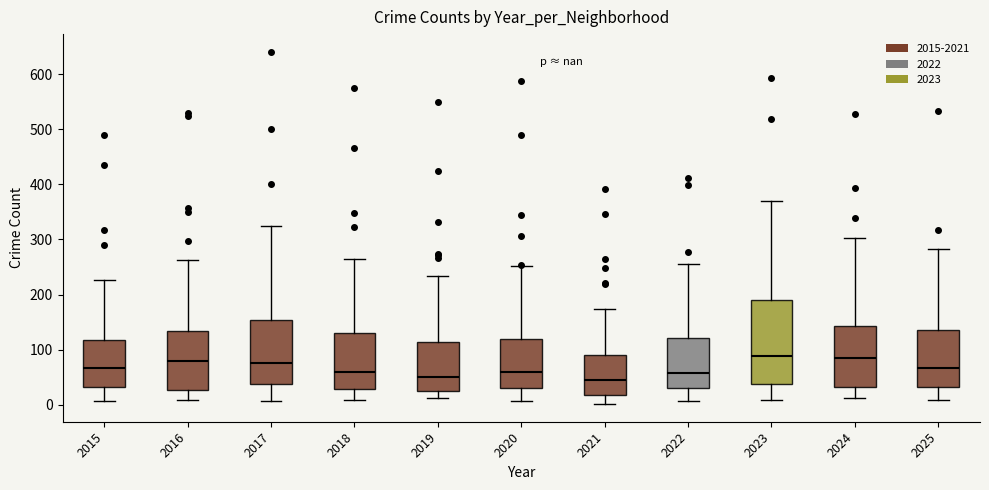

Where is the lower edge of the box at x = 2023 on the y-axis? The values are not printed on the chart, so give them approximately, as read against the axis.

40